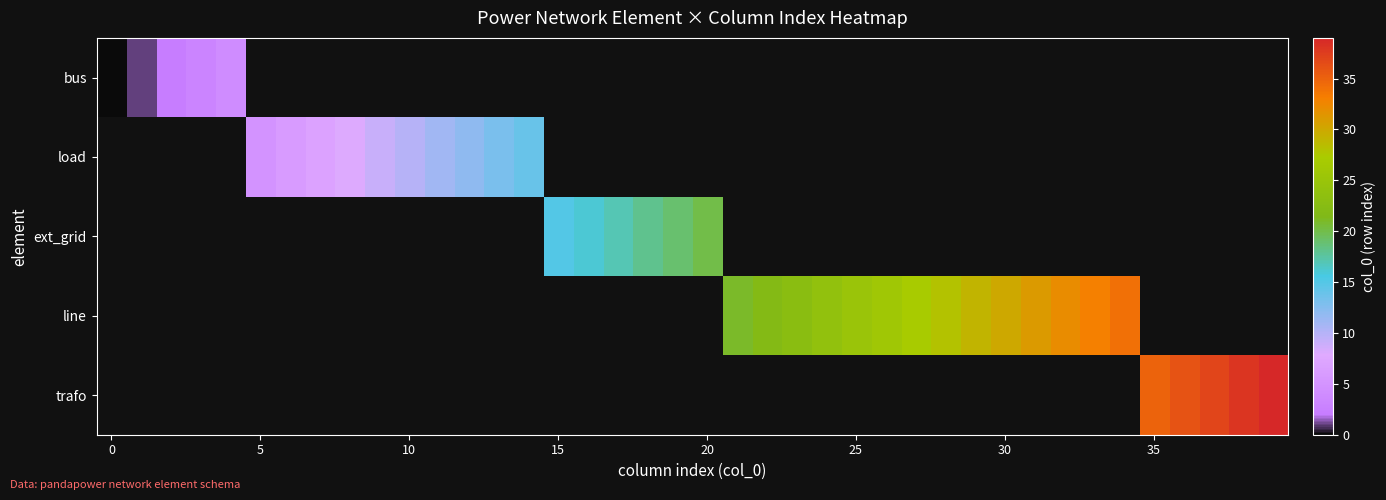

Which category has the highest value across all series?

39